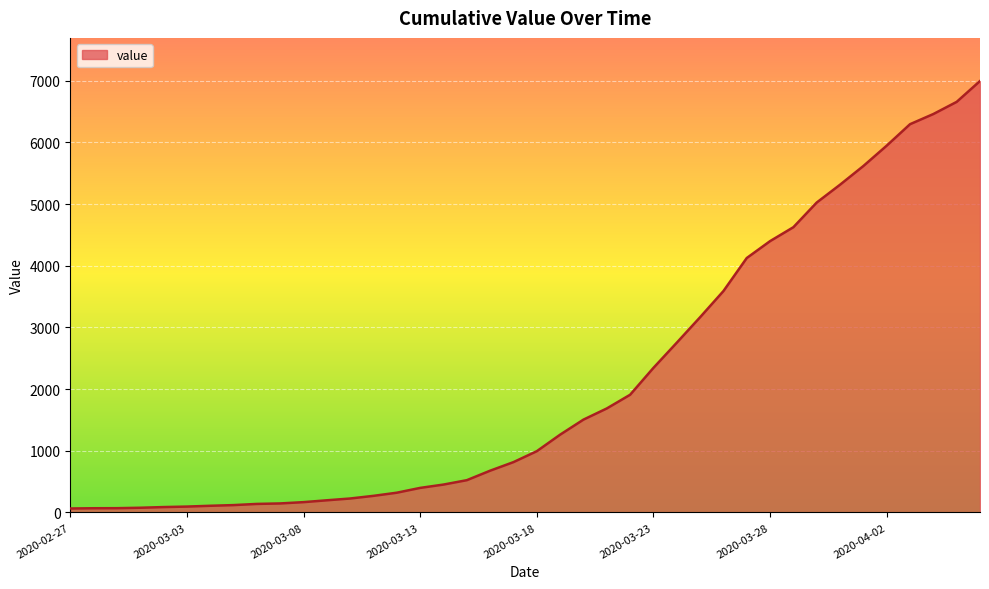

What is the difference between the maximum and minimum values?

6931